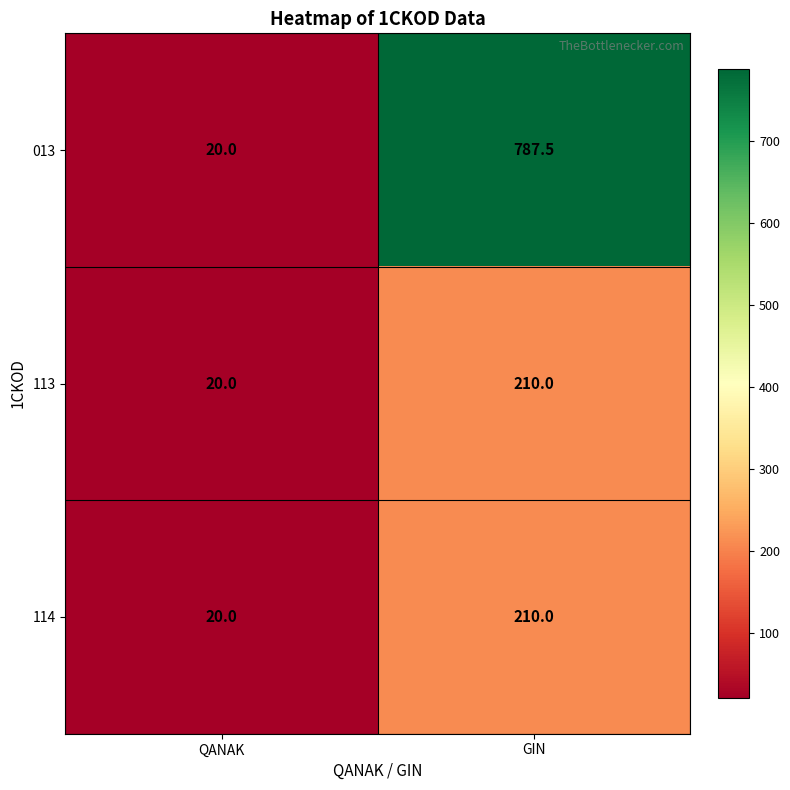

Which label corresponds to the largest value in the chart?

GIN